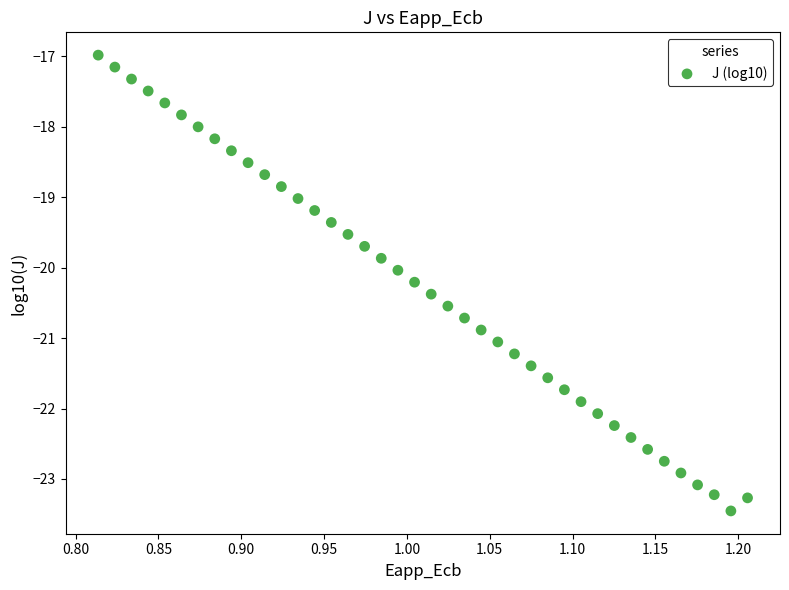

What is the range of Y values (max minus min)?

6.5